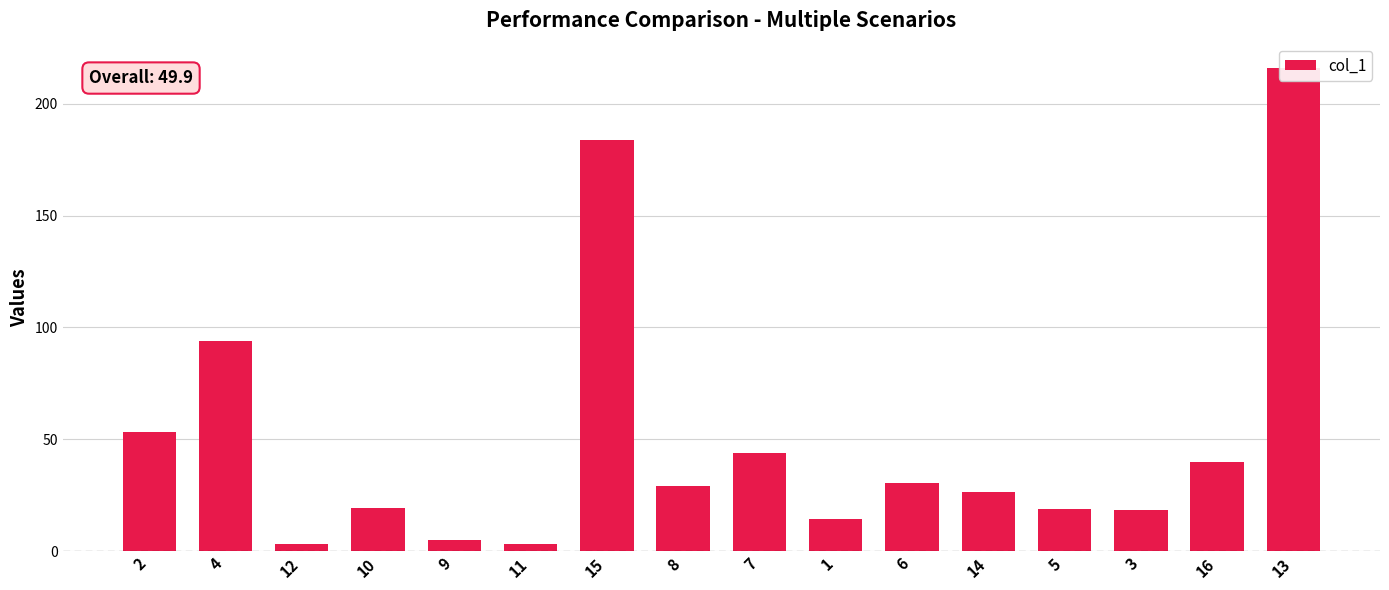

At which category does the chart reach its peak across all series?

13